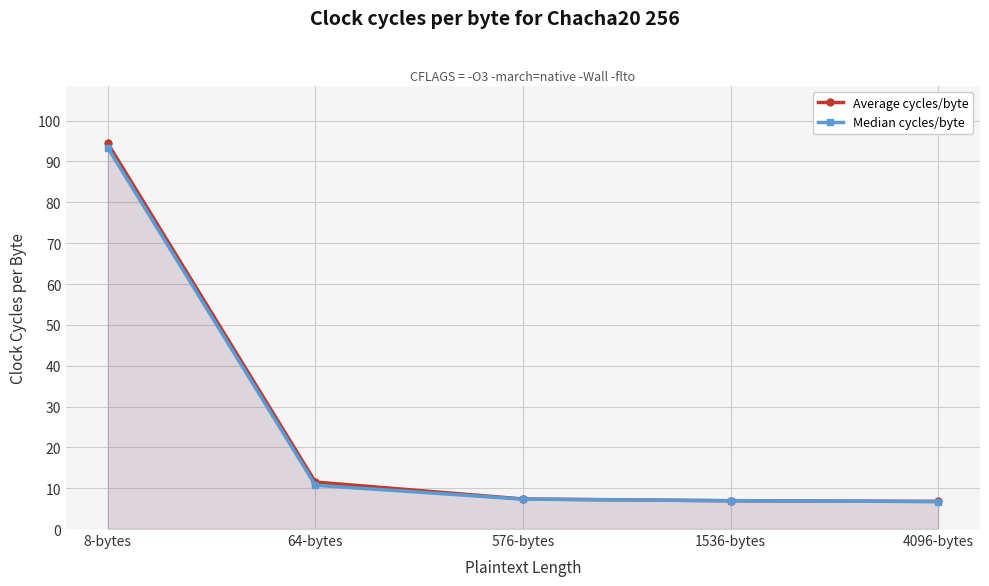

The Average cycles/byte series shows 6.6 at 64-bytes. True or false?

False